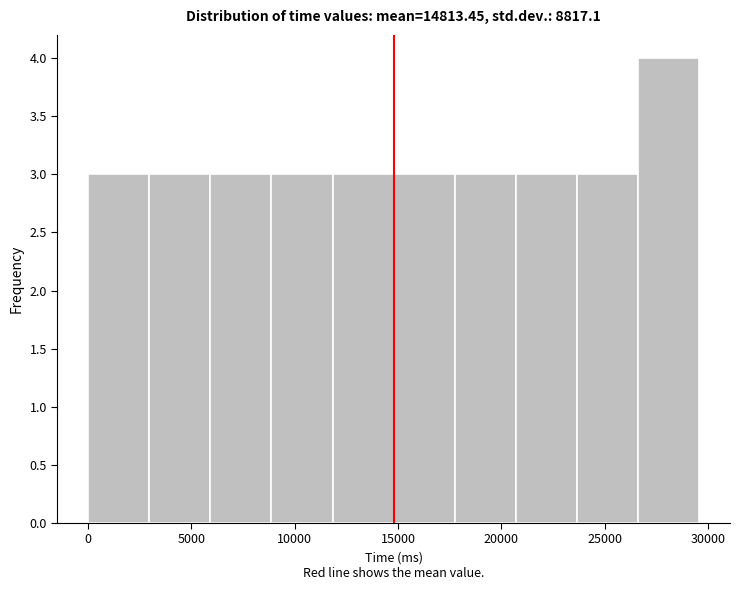

Reading left to right, transcribe this chart: for each bar, give the range it covers on the x-axis and its height. Neither the bar edges nor the heights are printed on the chart, so give them approximately, as read against the axes.

0 to 3000: 3
3000 to 6000: 3
6000 to 9000: 3
9000 to 12000: 3
12000 to 15000: 3
15000 to 17500: 3
17500 to 20500: 3
20500 to 23500: 3
23500 to 26500: 3
26500 to 29500: 4